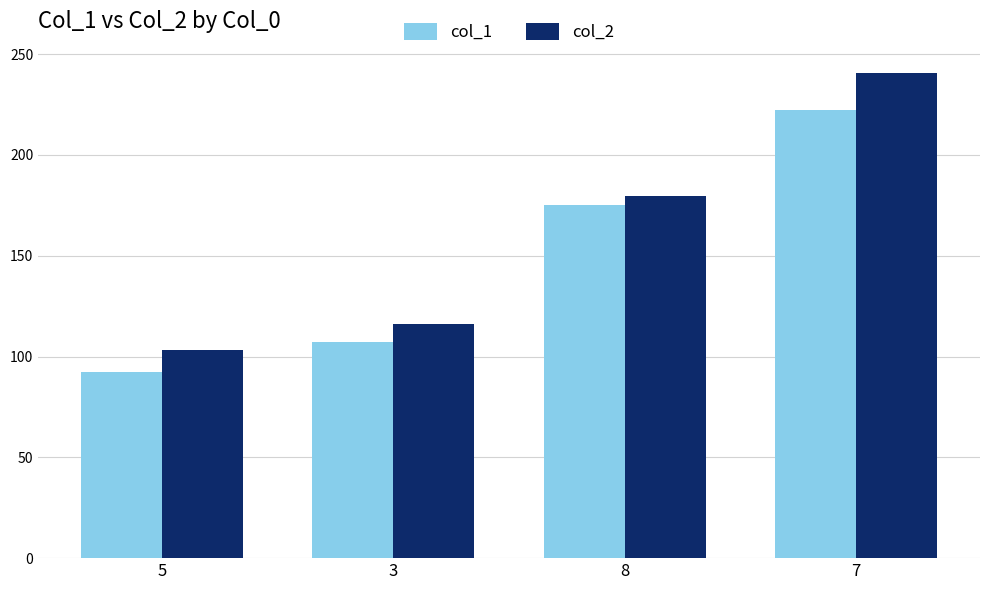

How many values in the col_2 series are below 179?

2